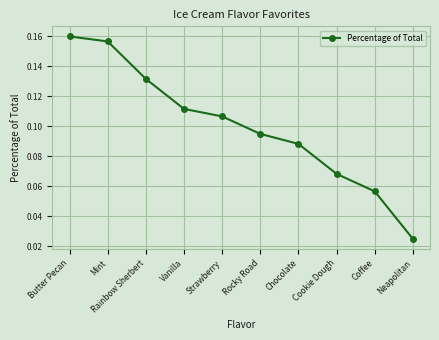

True or false: there are more than 2 points higher than both neighbors.

False